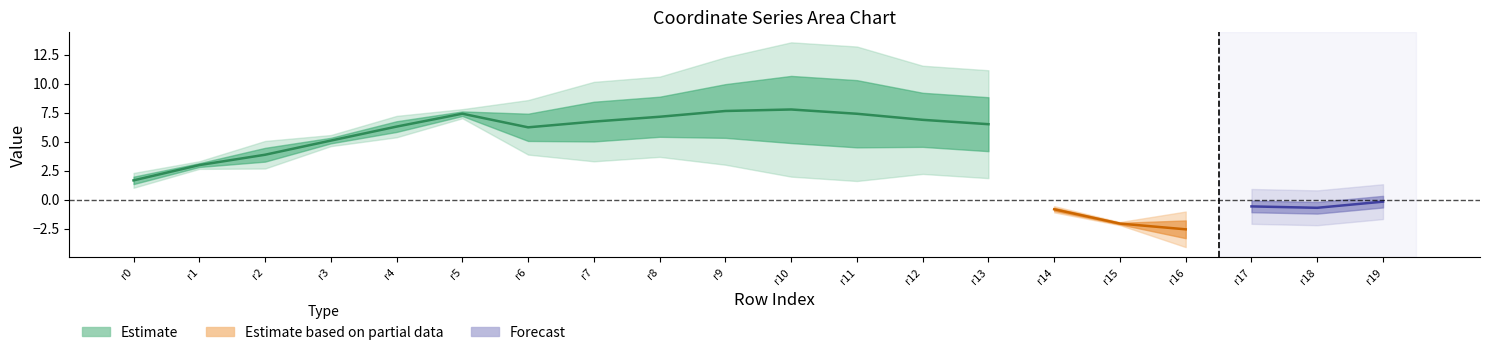

At which category is the sum across all series the highest?

11